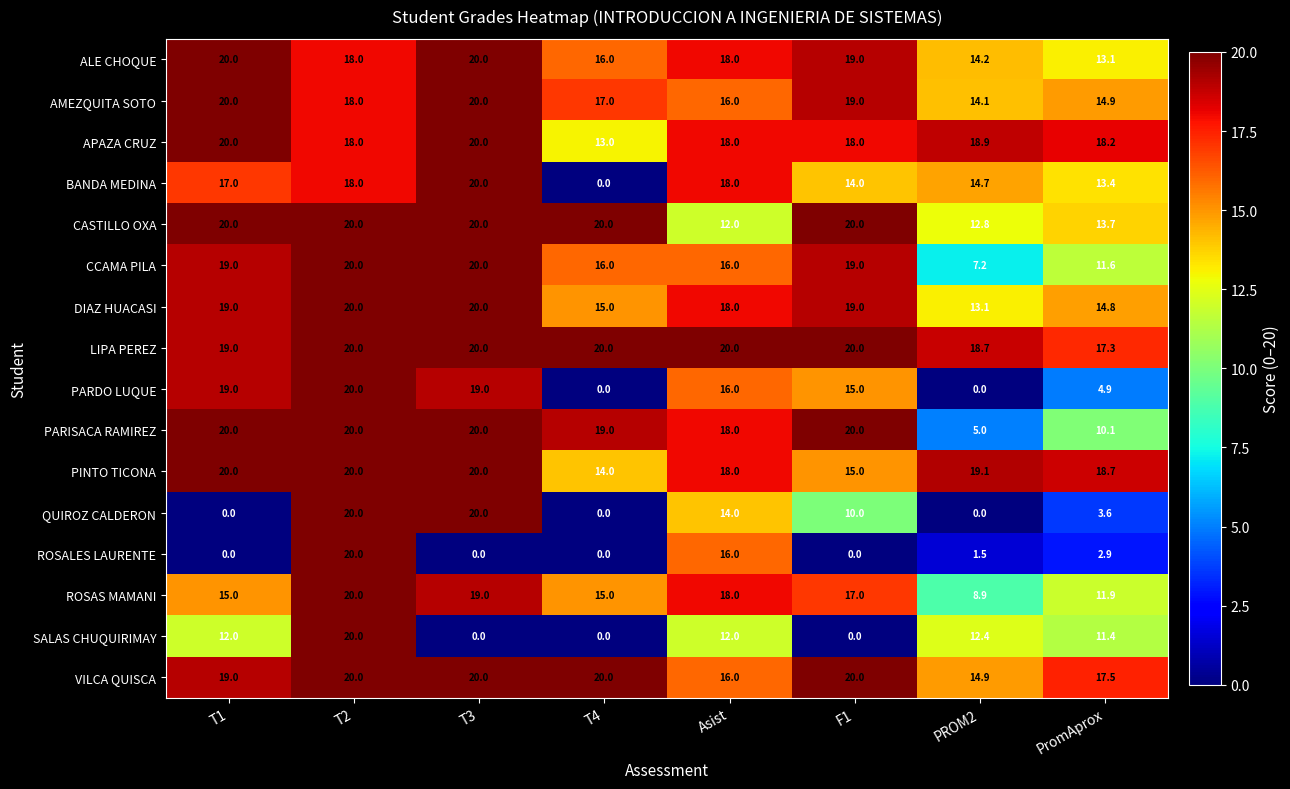

What is the average value of the CCAMA PILA series?

16.1